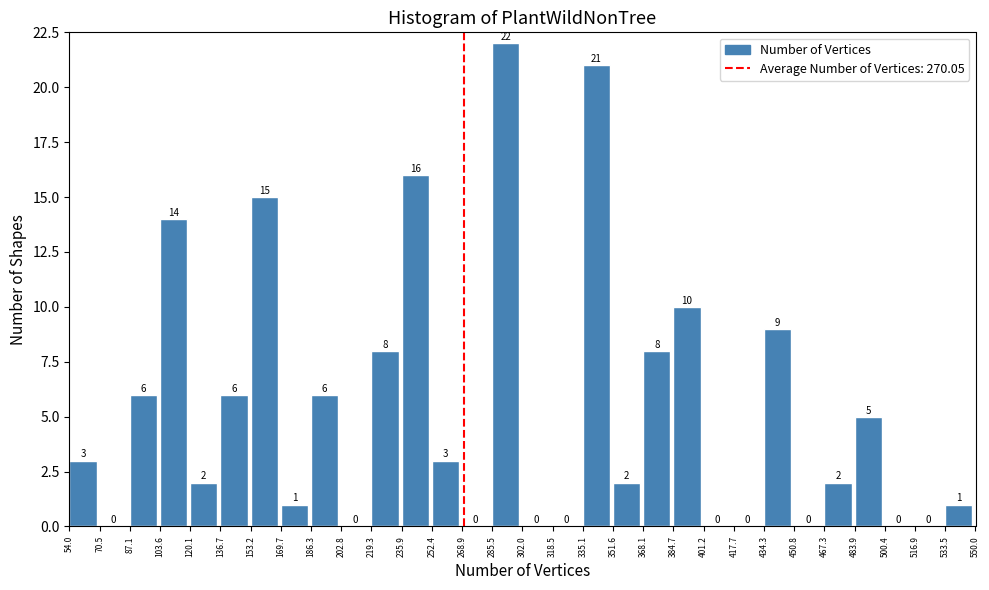

Reading left to right, transcribe this chart: for each bar, give the range it covers on the x-axis and its height.

54.0 to 70.5: 3
70.5 to 87.1: 0
87.1 to 103.6: 6
103.6 to 120.1: 14
120.1 to 136.7: 2
136.7 to 153.2: 6
153.2 to 169.7: 15
169.7 to 186.3: 1
186.3 to 202.8: 6
202.8 to 219.3: 0
219.3 to 235.9: 8
235.9 to 252.4: 16
252.4 to 268.9: 3
268.9 to 285.5: 0
285.5 to 302.0: 22
302.0 to 318.5: 0
318.5 to 335.1: 0
335.1 to 351.6: 21
351.6 to 368.1: 2
368.1 to 384.7: 8
384.7 to 401.2: 10
401.2 to 417.7: 0
417.7 to 434.3: 0
434.3 to 450.8: 9
450.8 to 467.3: 0
467.3 to 483.9: 2
483.9 to 500.4: 5
500.4 to 516.9: 0
516.9 to 533.5: 0
533.5 to 550.0: 1